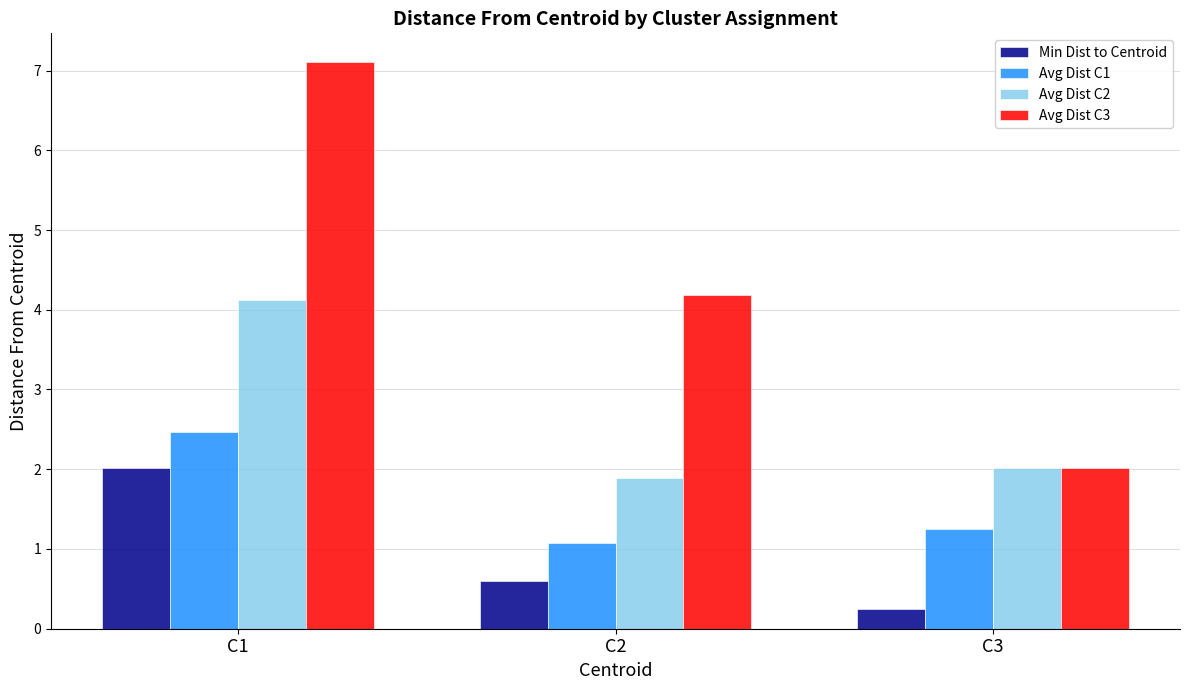

What is the total value across all series at C3?

5.5